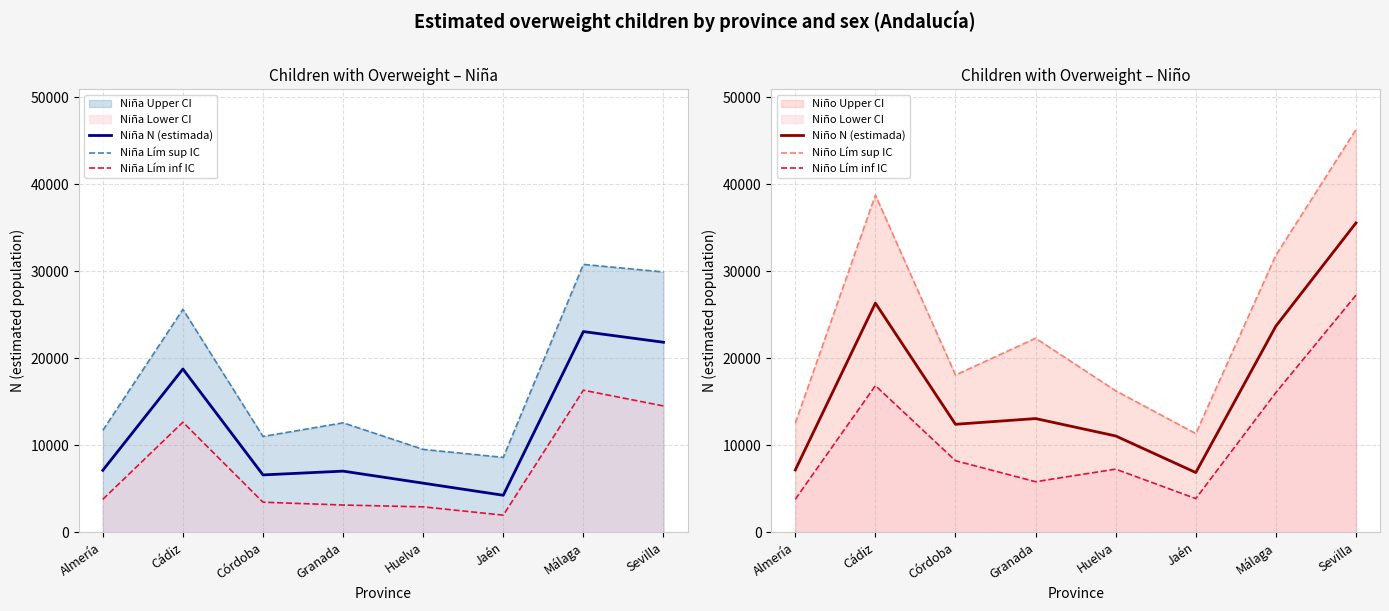

At which label is Niña Lím sup IC closest to 19706?

Cádiz